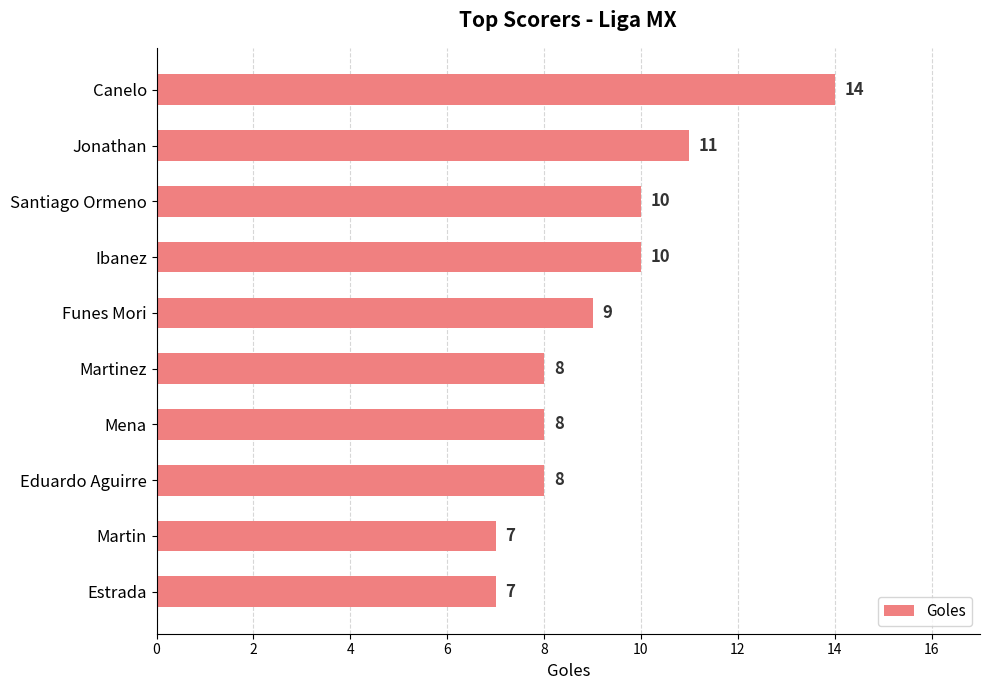

Which has a higher value, Funes Mori or Martinez?

Funes Mori